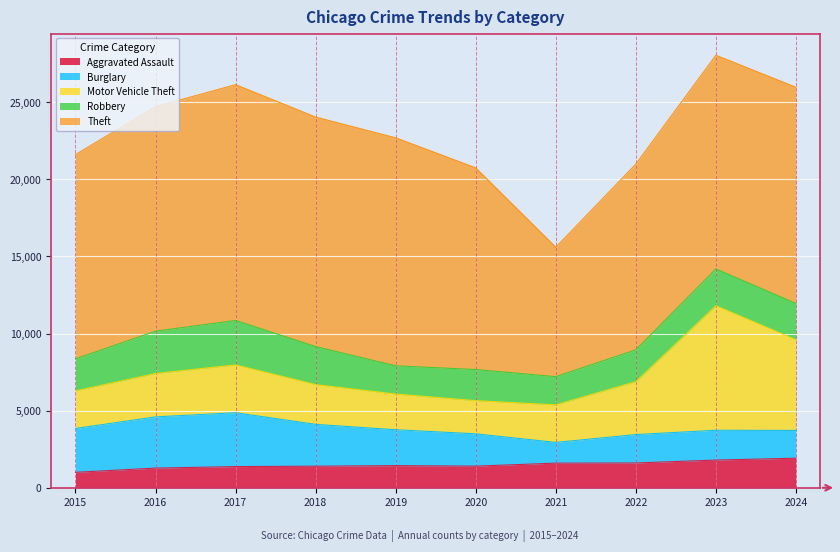

True or false: Burglary has more than 1 interior local peaks.

True